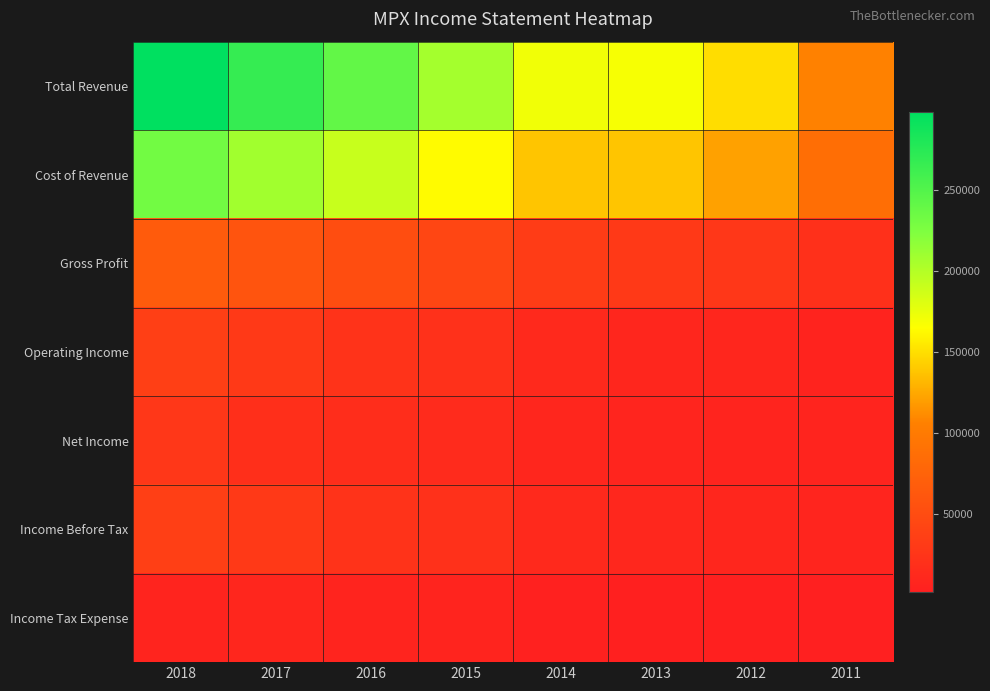

Reading right to left, list all the values displayed in this chart.

Total Revenue: 2011=106400	2012=149000	2013=168300	2014=171100	2015=207100	2016=241300	2017=267300	2018=298600
Cost of Revenue: 2011=86900	2012=121700	2013=138500	2014=138400	2015=163300	2016=190900	2017=208300	2018=232300
Gross Profit: 2011=19500	2012=27200	2013=29800	2014=32700	2015=43800	2016=50500	2017=59000	2018=66300
Operating Income: 2011=5400	2012=8800	2013=9500	2014=12000	2015=20600	2016=23100	2017=29800	2018=35400
Net Income: 2011=6700	2012=7000	2013=7500	2014=8900	2015=14300	2016=16200	2017=18700	2018=27700
Income Before Tax: 2011=8400	2012=9700	2013=10000	2014=12500	2015=21000	2016=23400	2017=30000	2018=35700
Income Tax Expense: 2011=1700	2012=2700	2013=2500	2014=3600	2015=6700	2016=6700	2017=9000	2018=7200